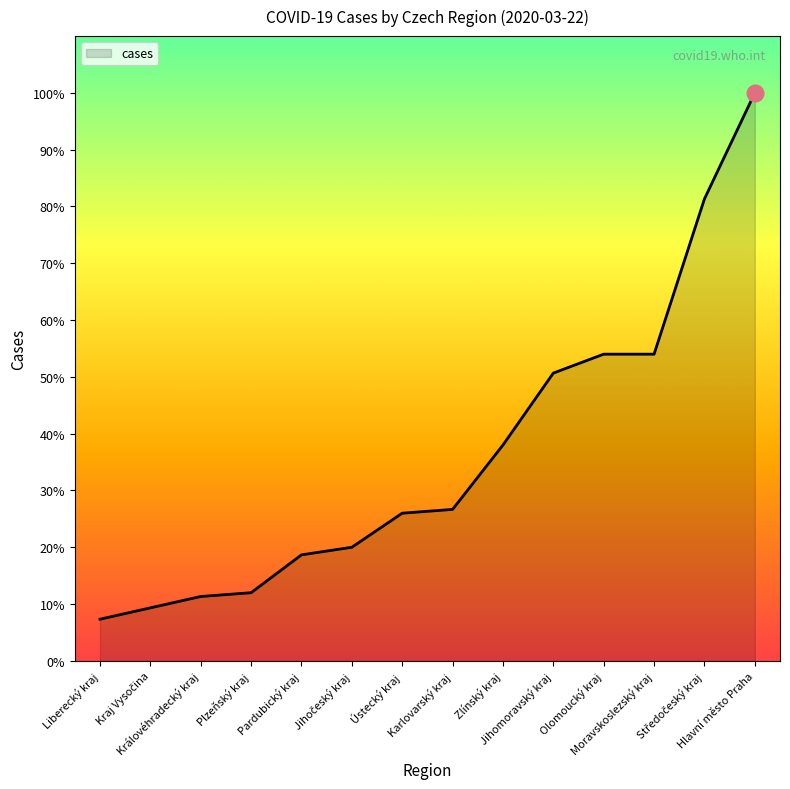

Does the chart have visible grid lines?

No